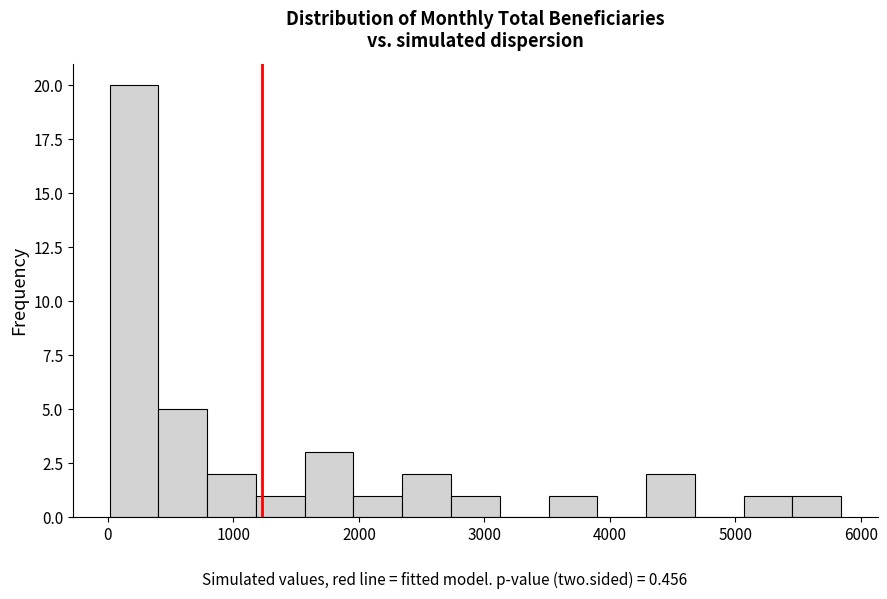

Around what value on the x-axis is the tallest bar? Give the approximate position of its centre, as read against the axis.

200